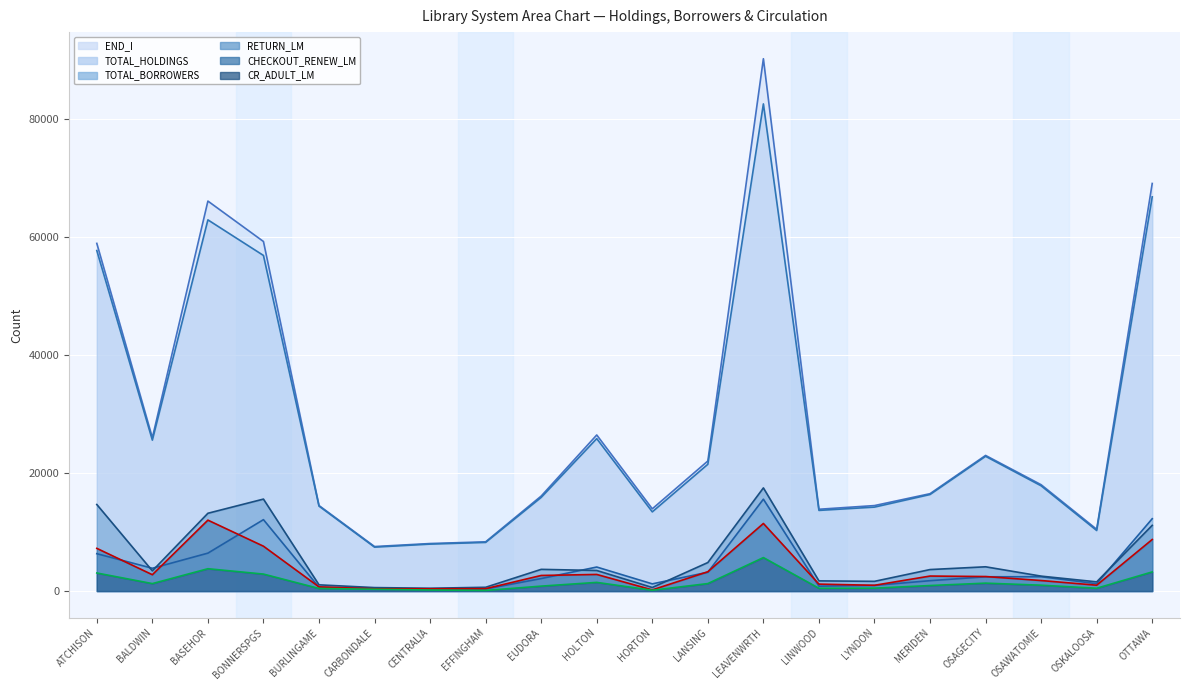

What is the highest value of the RETURN_LM series?

17493